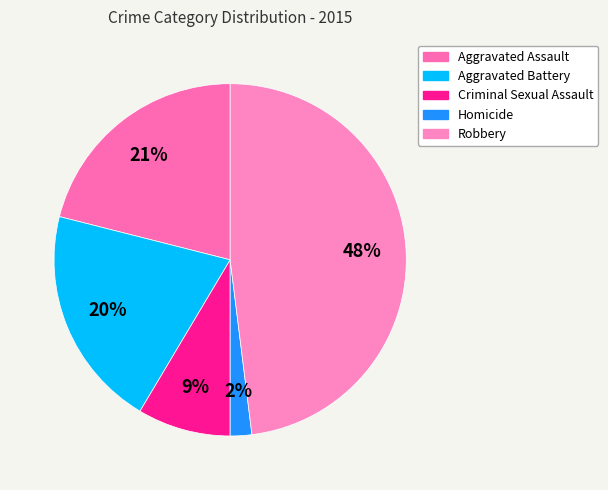

Do Aggravated Battery and Criminal Sexual Assault together represent more than half of the pie?

No